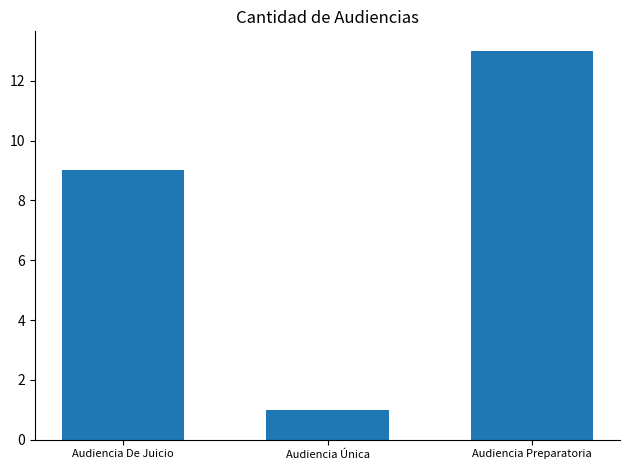

What is the label of the 2nd bar from the right?

Audiencia Única